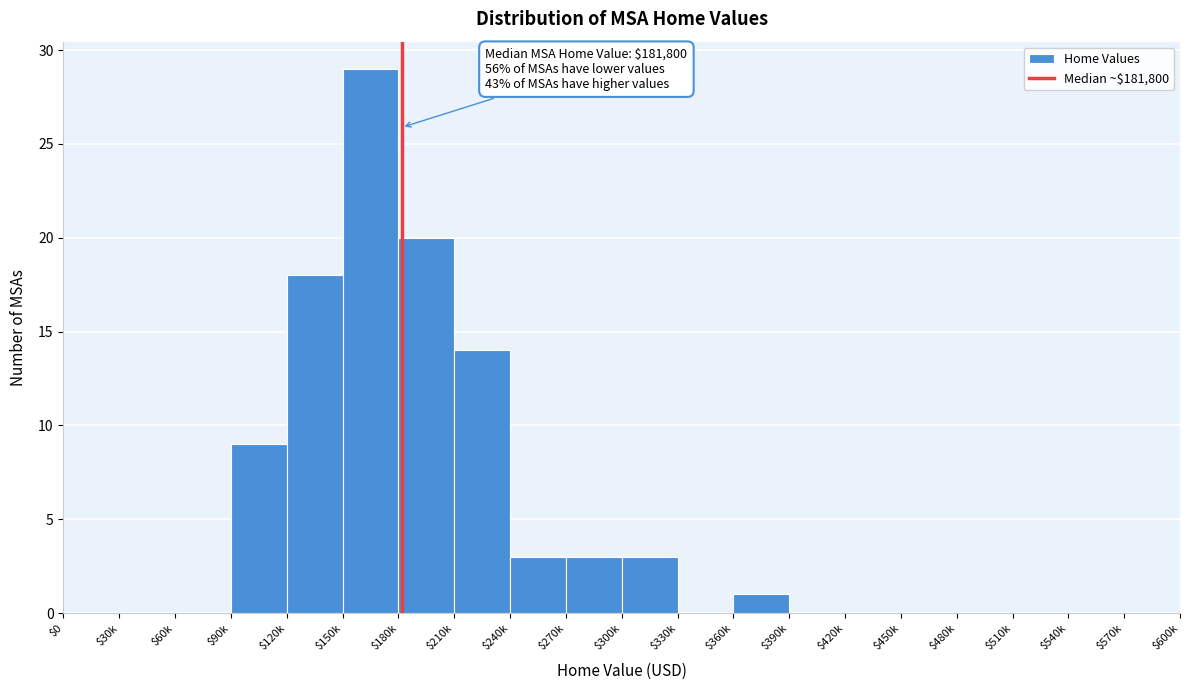

The chart shows a value of 6 at $150k. True or false?

False